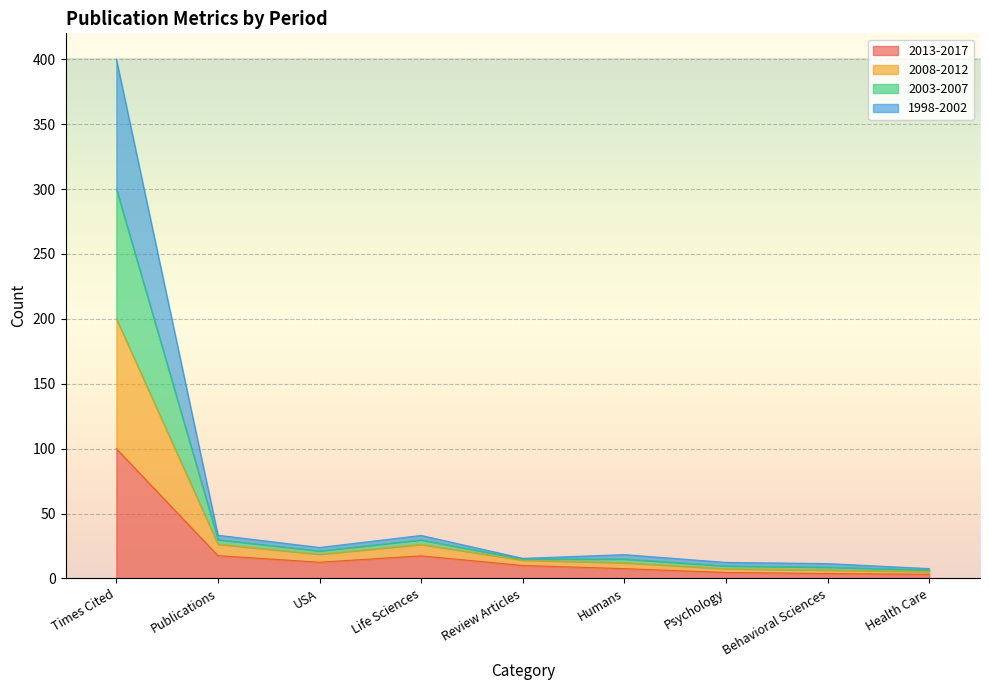

At which label does 2013-2017 reach its peak?

Times Cited